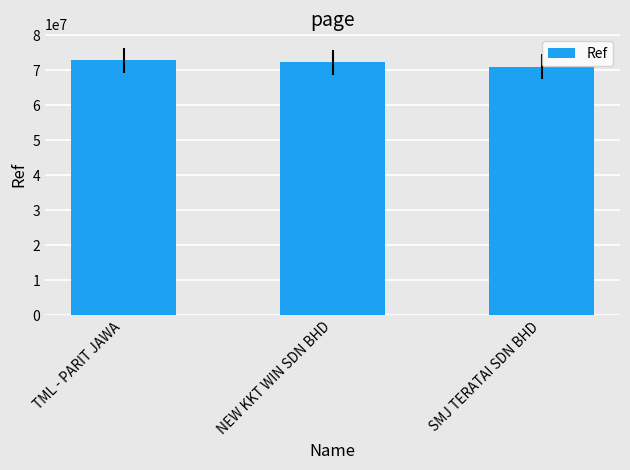

Which category has the lowest value across all series?

SMJ TERATAI SDN BHD